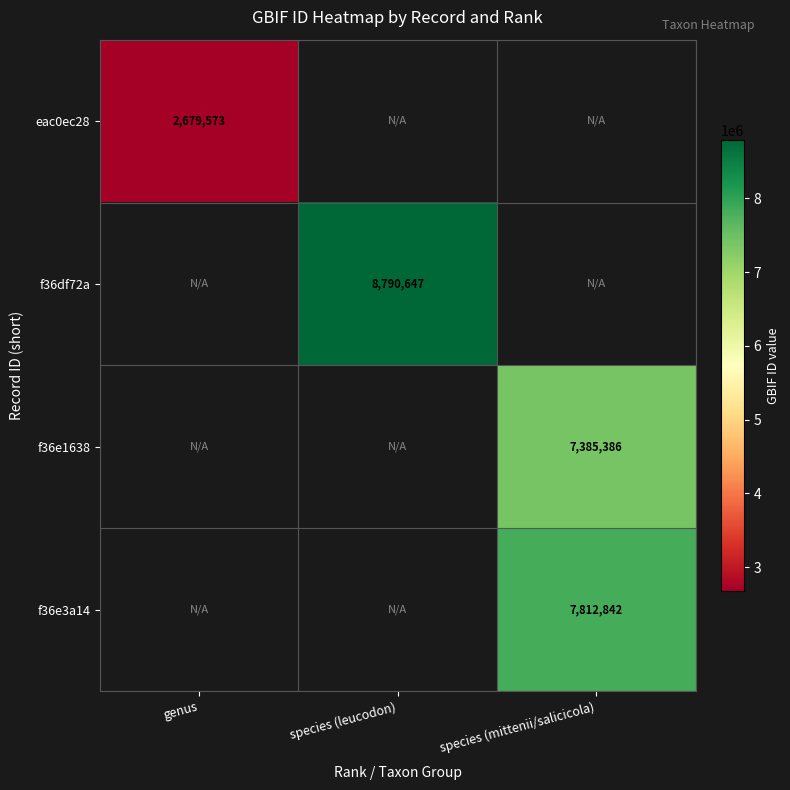

Count the number of data series in this chart.

4